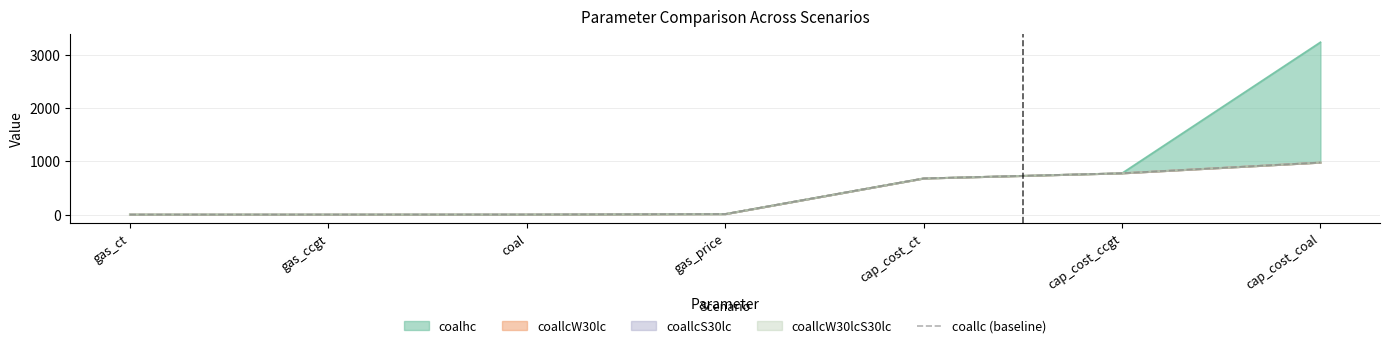

What is the sum of all values?

2441.0